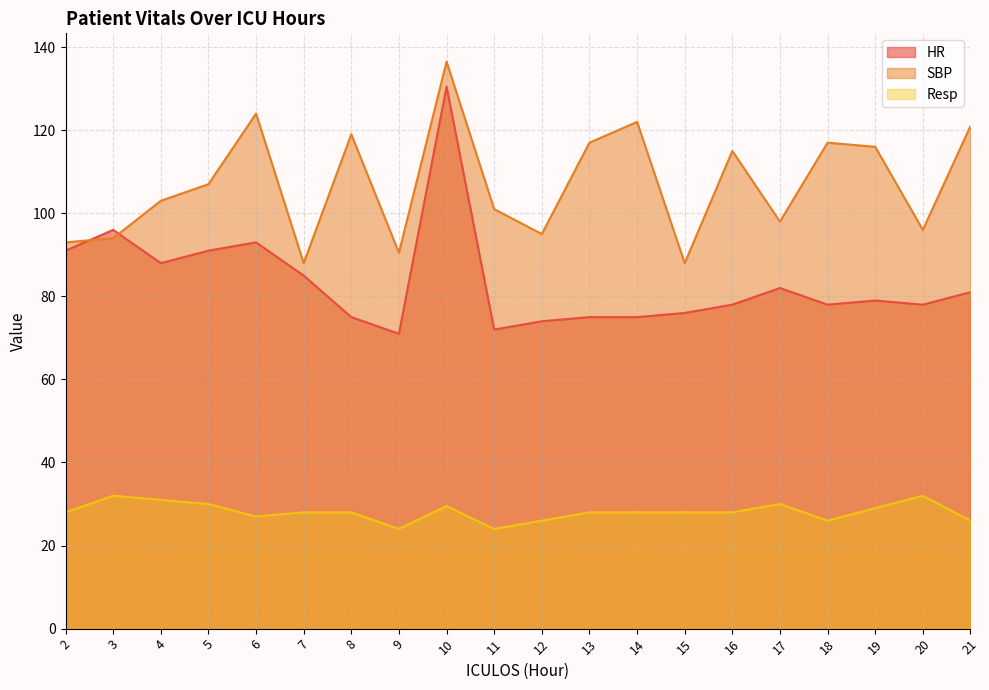

At which label does HR first exceed 79?

2